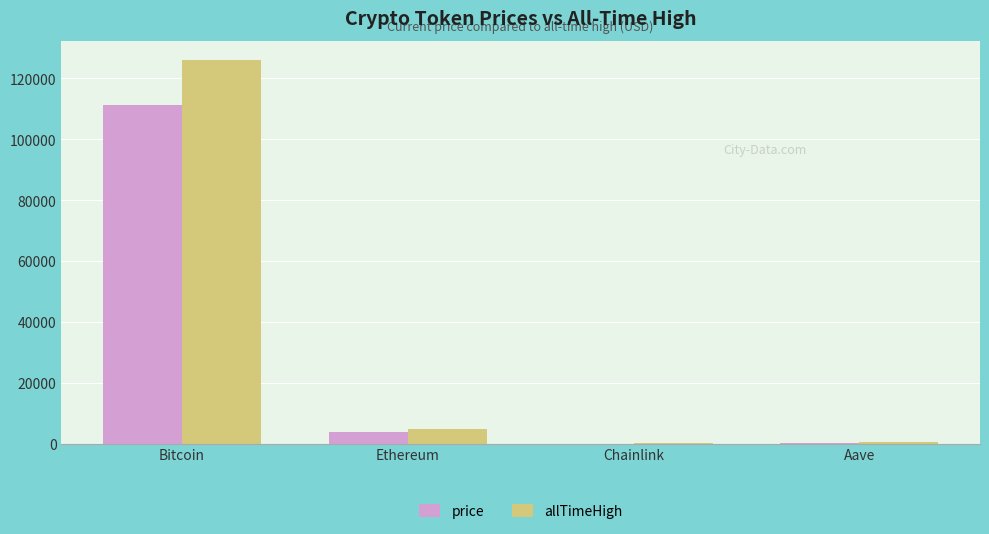

The value of allTimeHigh at Bitcoin is 51415.1. True or false?

False